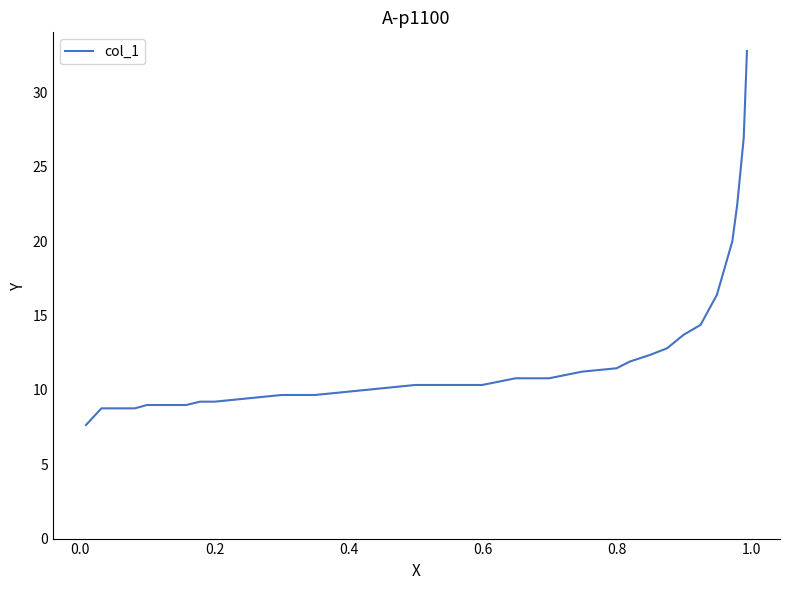

Is this an area chart (filled region under the line)?

No